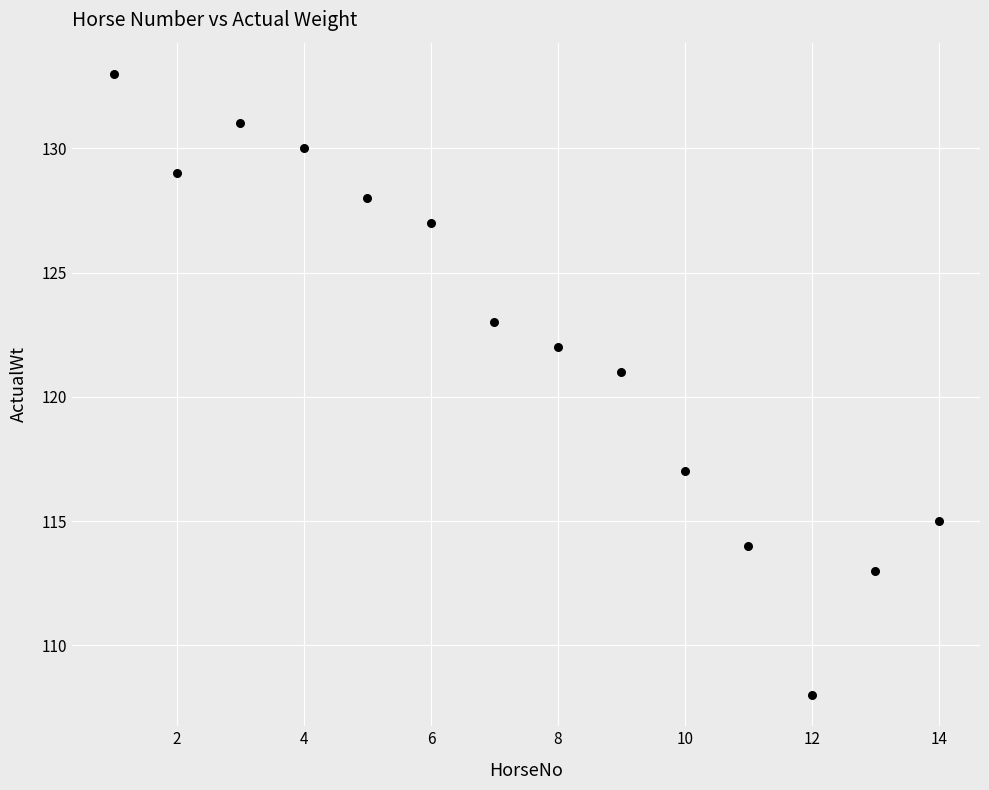

What is the range of X values (max minus min)?

13